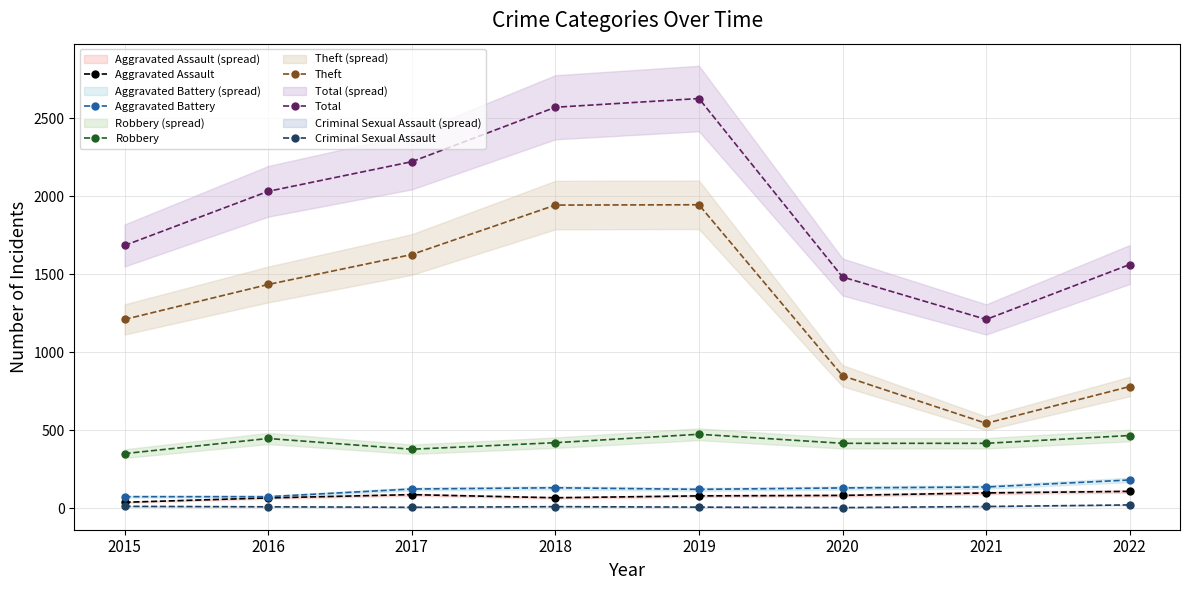

Is it true that Aggravated Assault equals 86 at 2017?

True